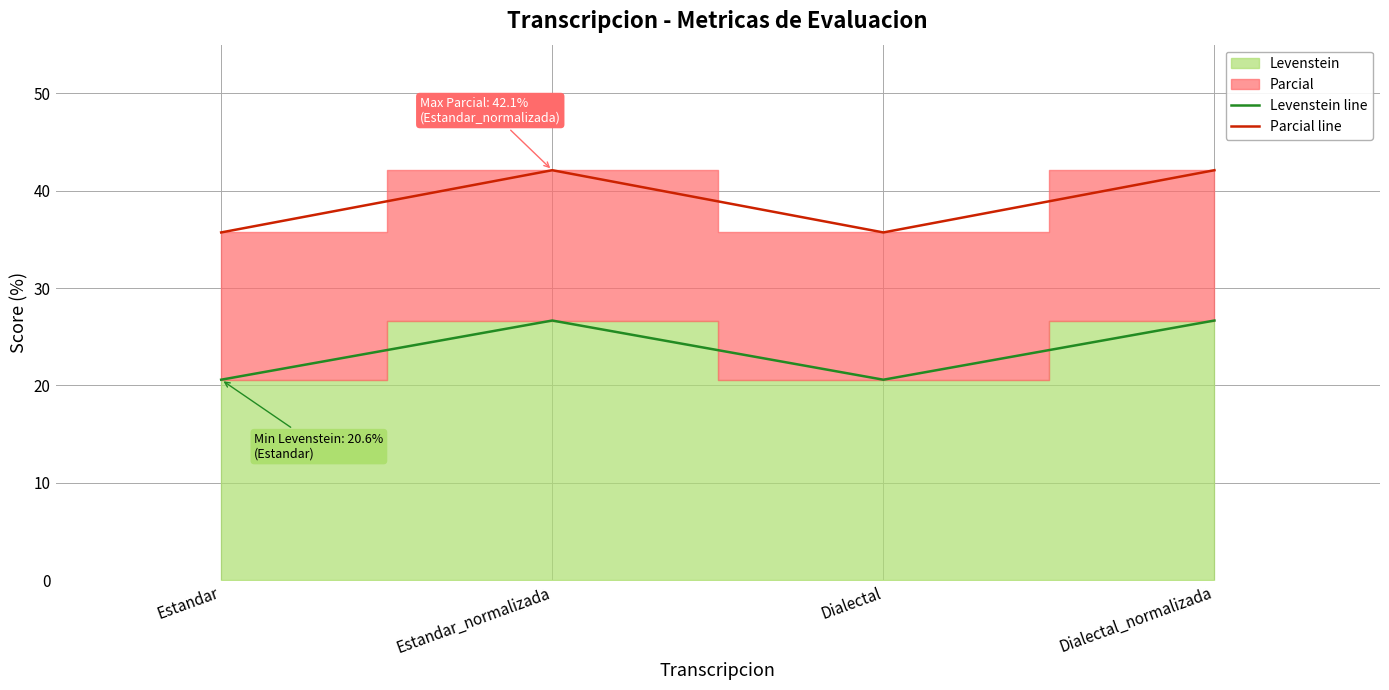

At how many categories does at least one series exceed 32?

4